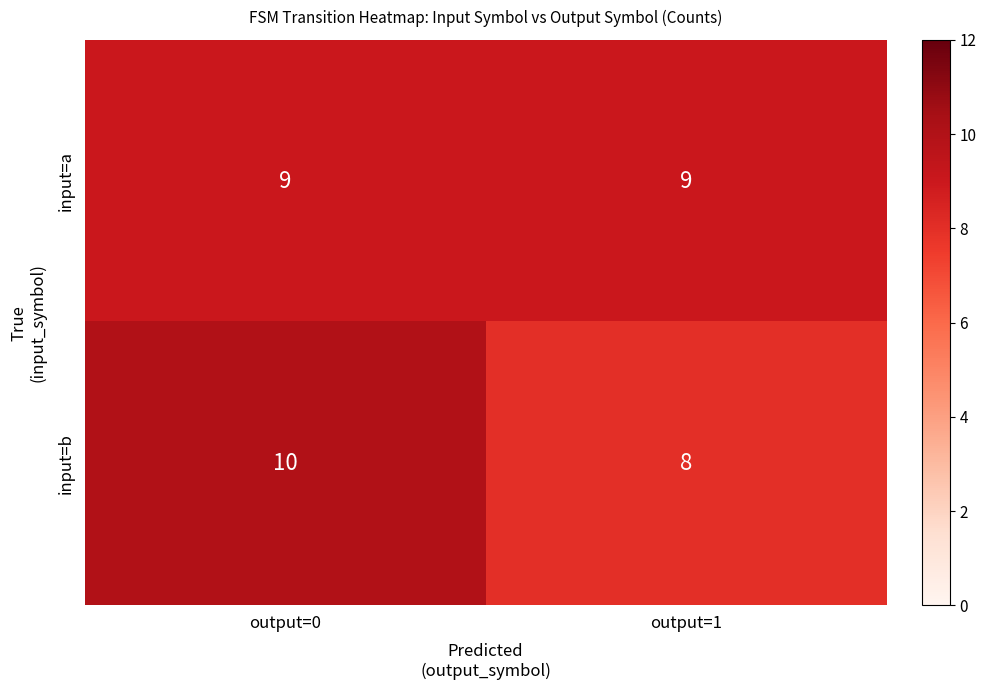

What is the difference between the highest and lowest values at output=1?

1